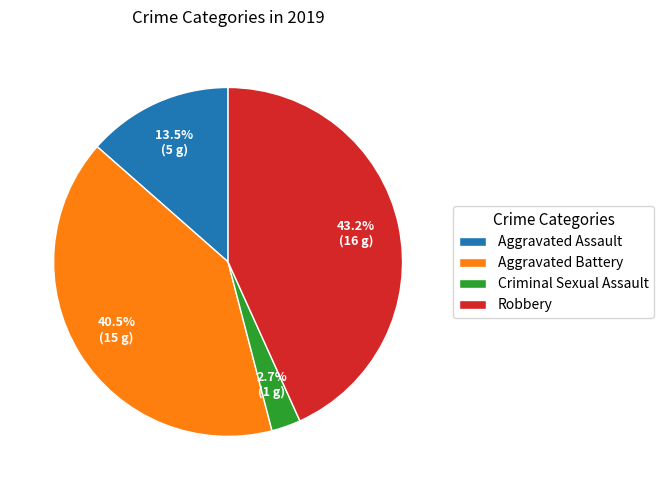

How much of the chart is everything except Robbery?

56.8%